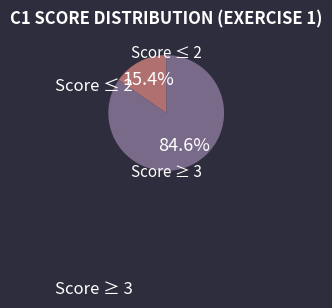

To the nearest percent, what is the average slice percentage?

50%